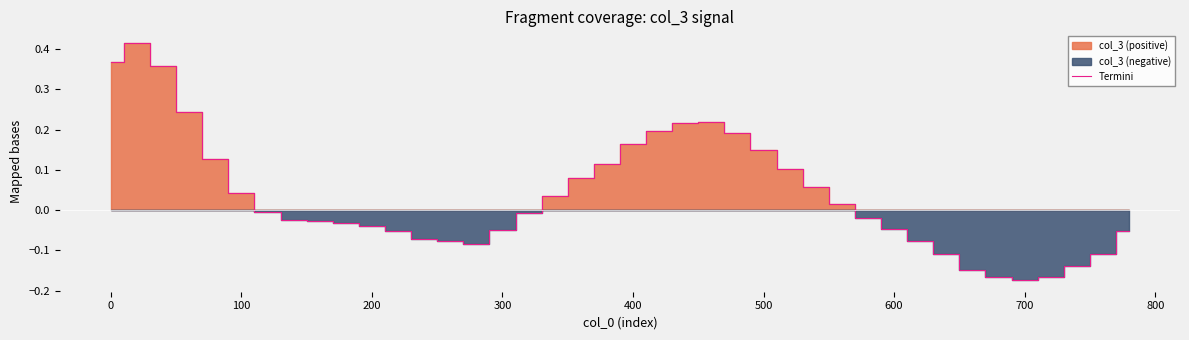

What is the sum of all values?

1.4